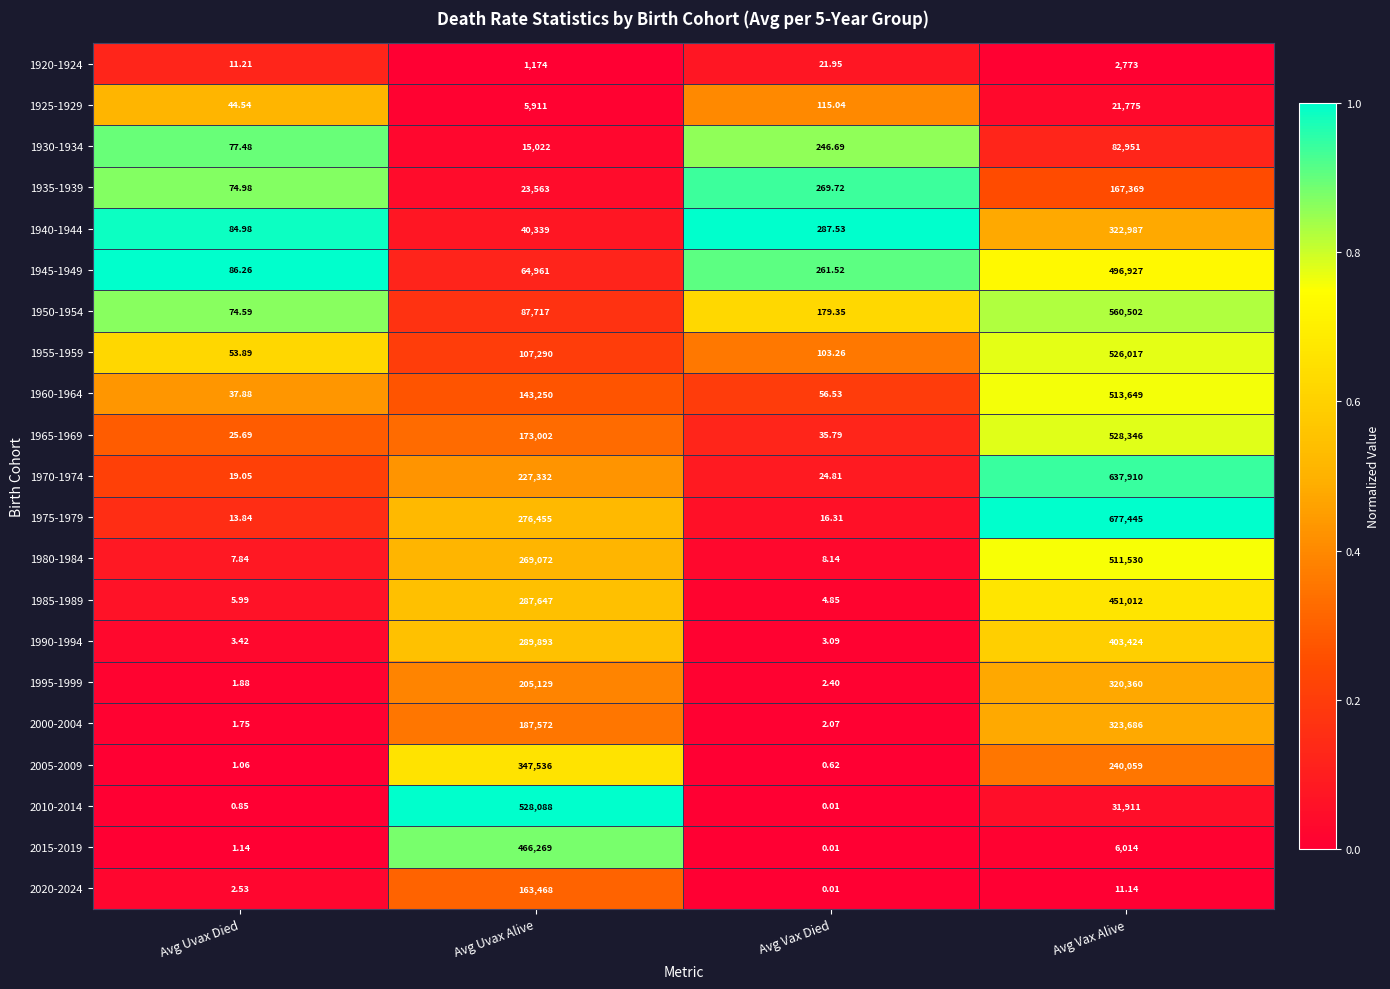

Which series has the largest total across all categories?

1975-1979